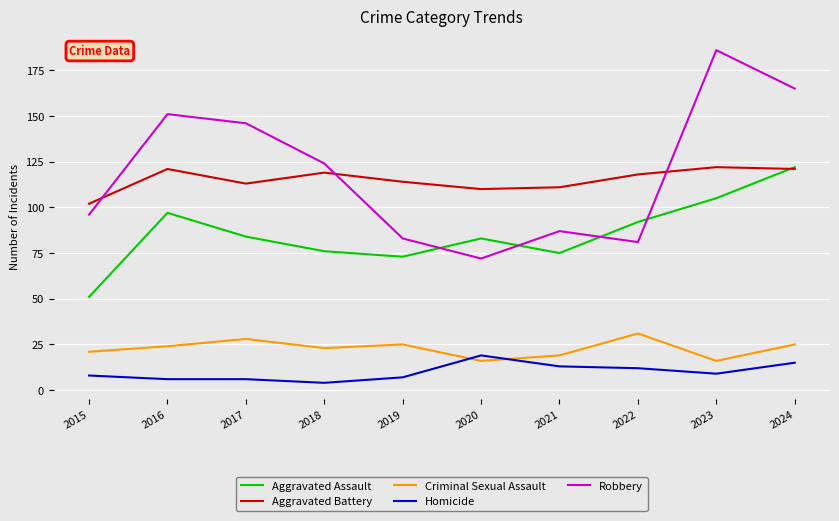

True or false: Aggravated Assault and Criminal Sexual Assault cross at least once.

False